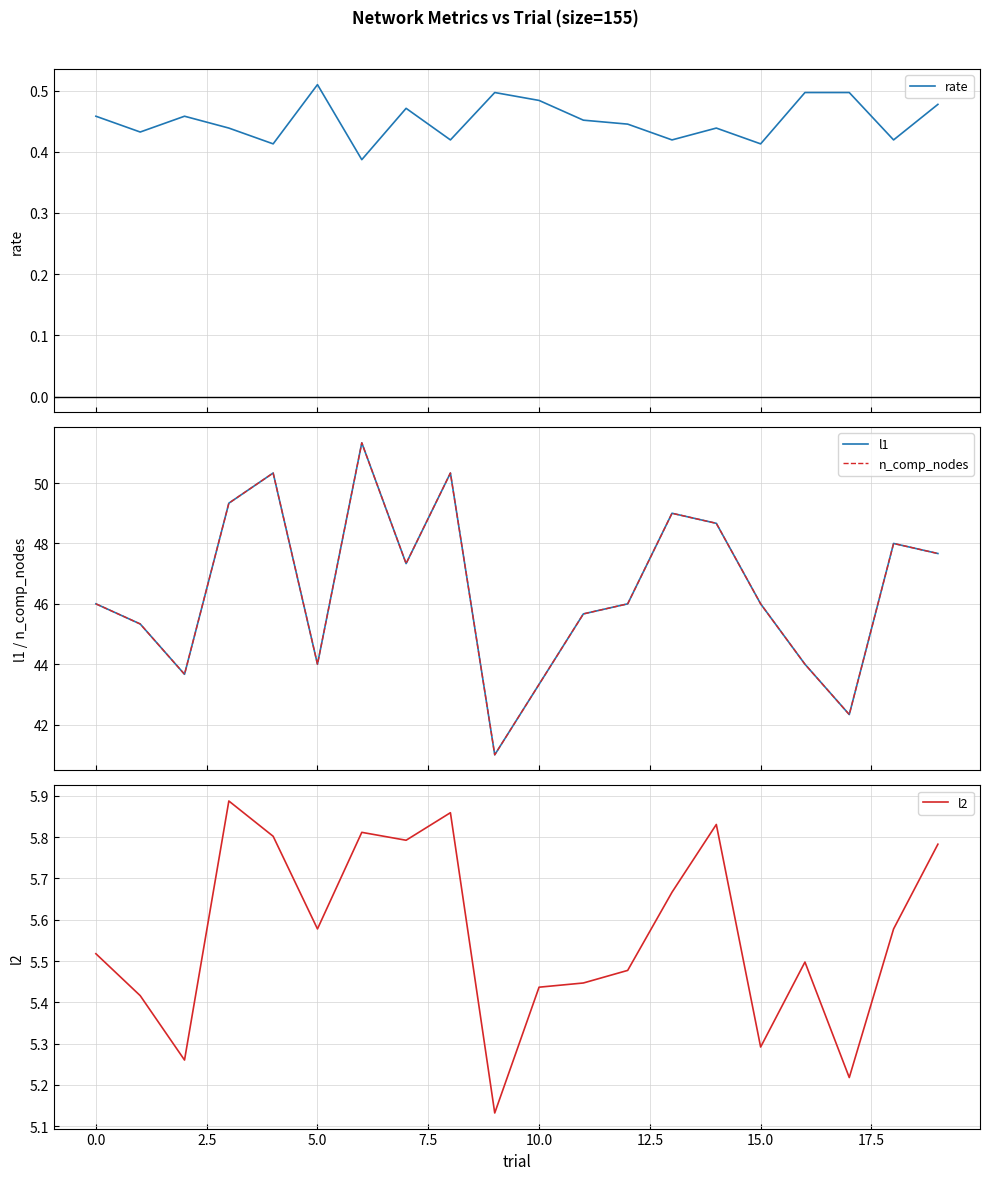

Is it true that n_comp_nodes equals 79.7 at 18?

False